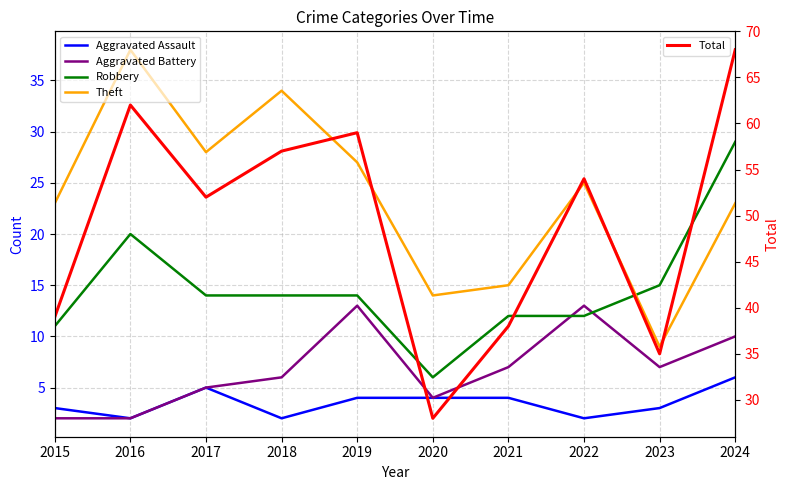

What is the value of the Total point at the 4th from the left?

57